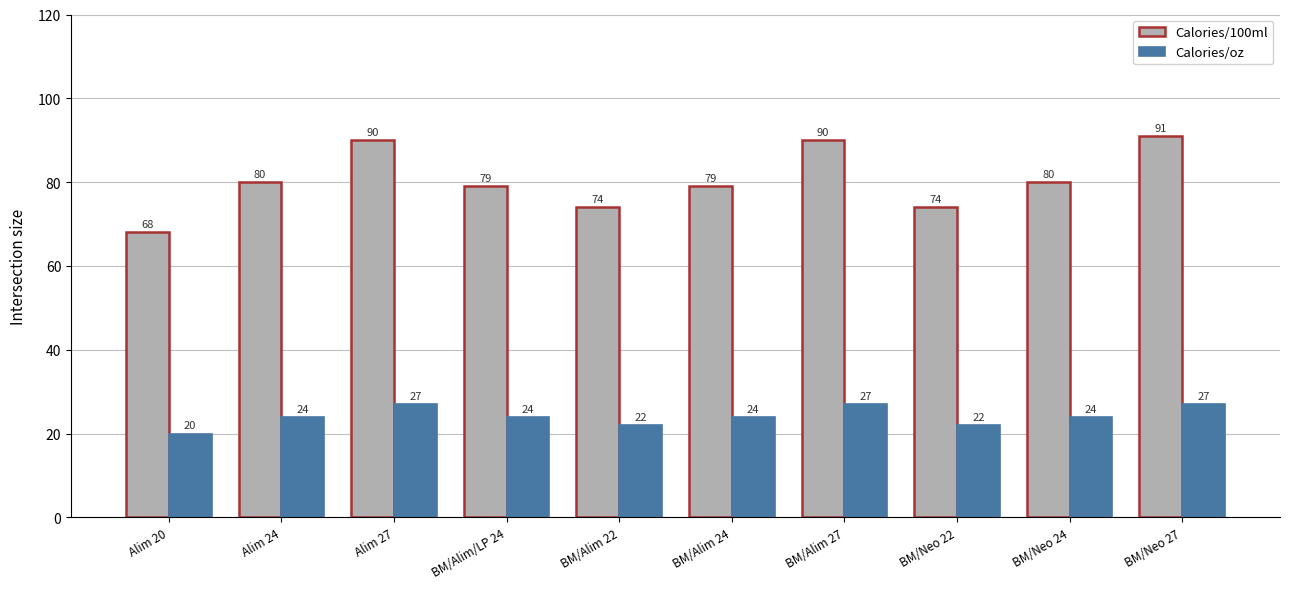

Does the chart contain stacked bars?

No